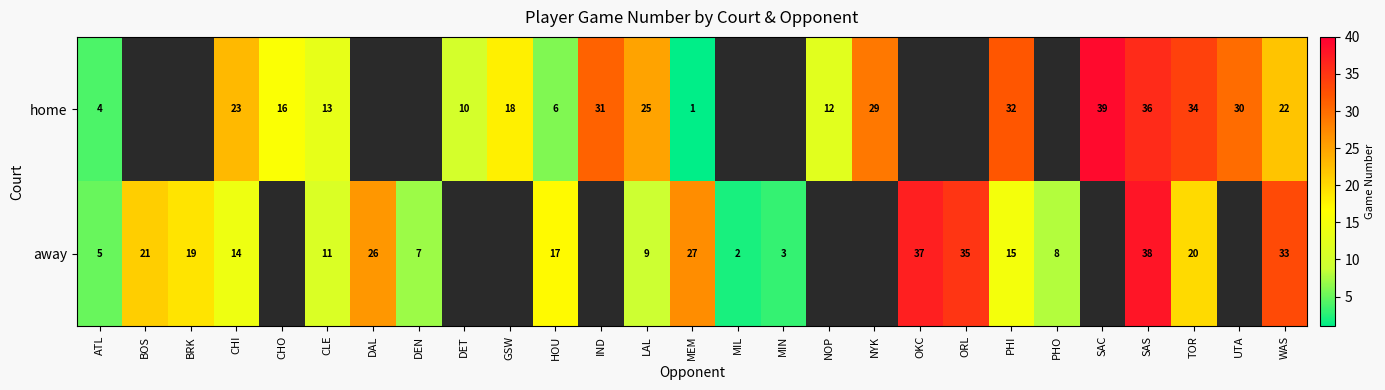

At which category does the chart reach its peak across all series?

SAC